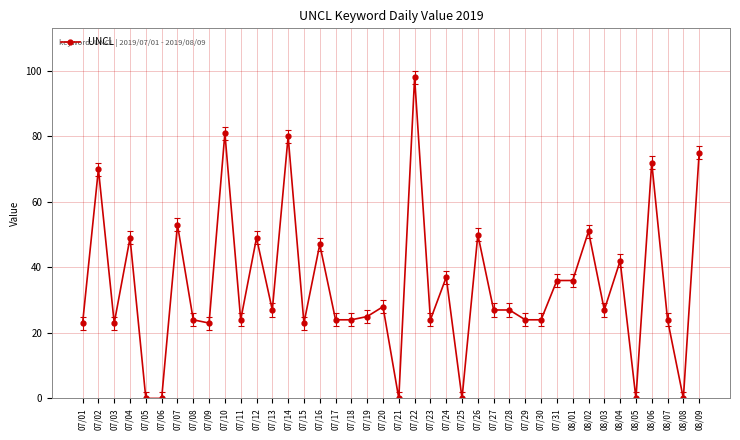

What is the value of the 7th point from the left?

53